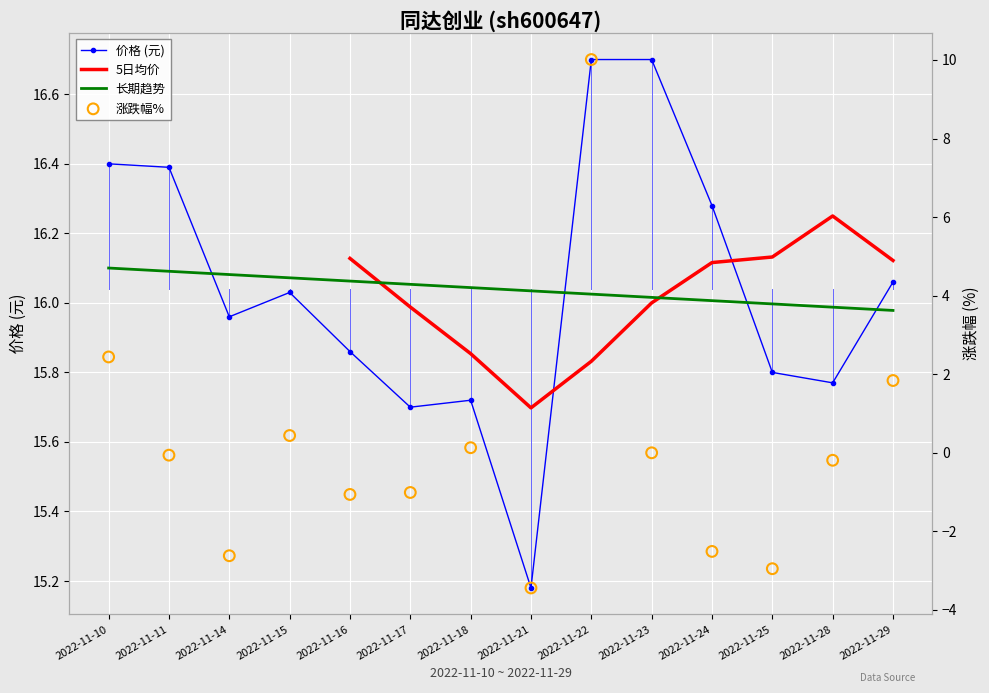

At which category is the sum across all series the highest?

2022-11-22